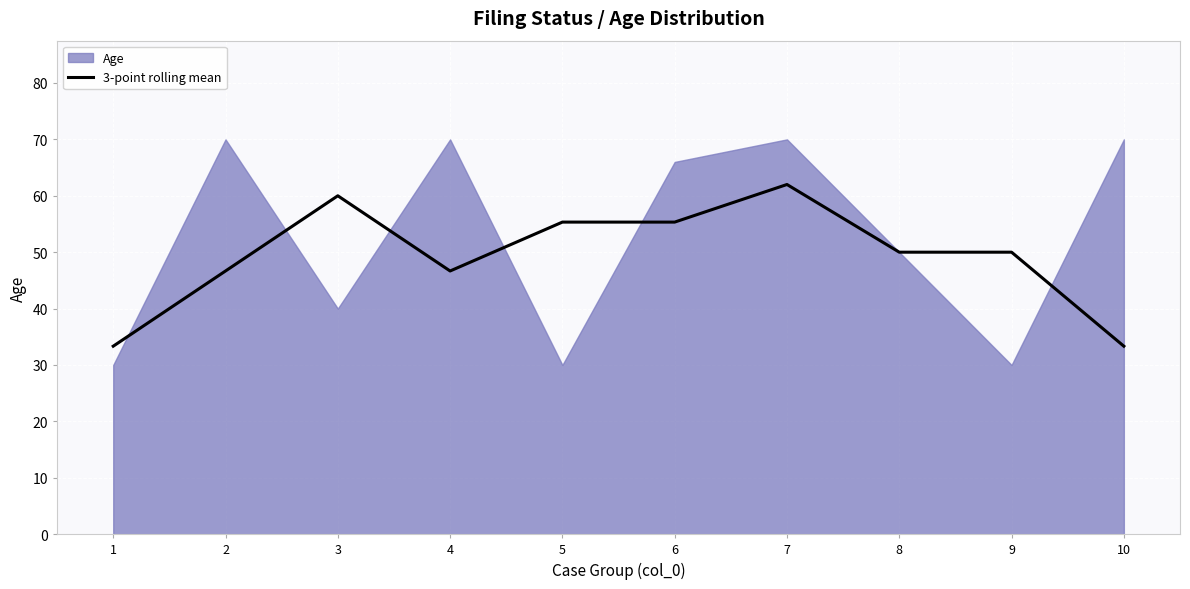

The chart shows a value of 46.7 at 2. True or false?

True